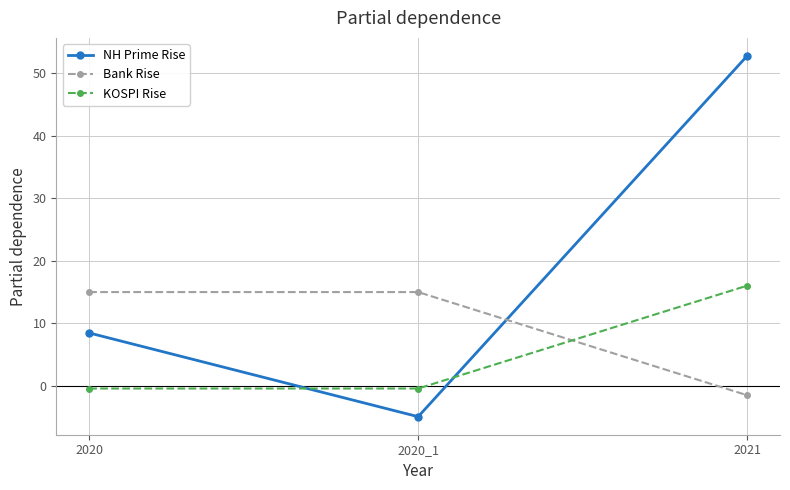

What are all the series names shown in the legend?

NH Prime Rise, Bank Rise, KOSPI Rise